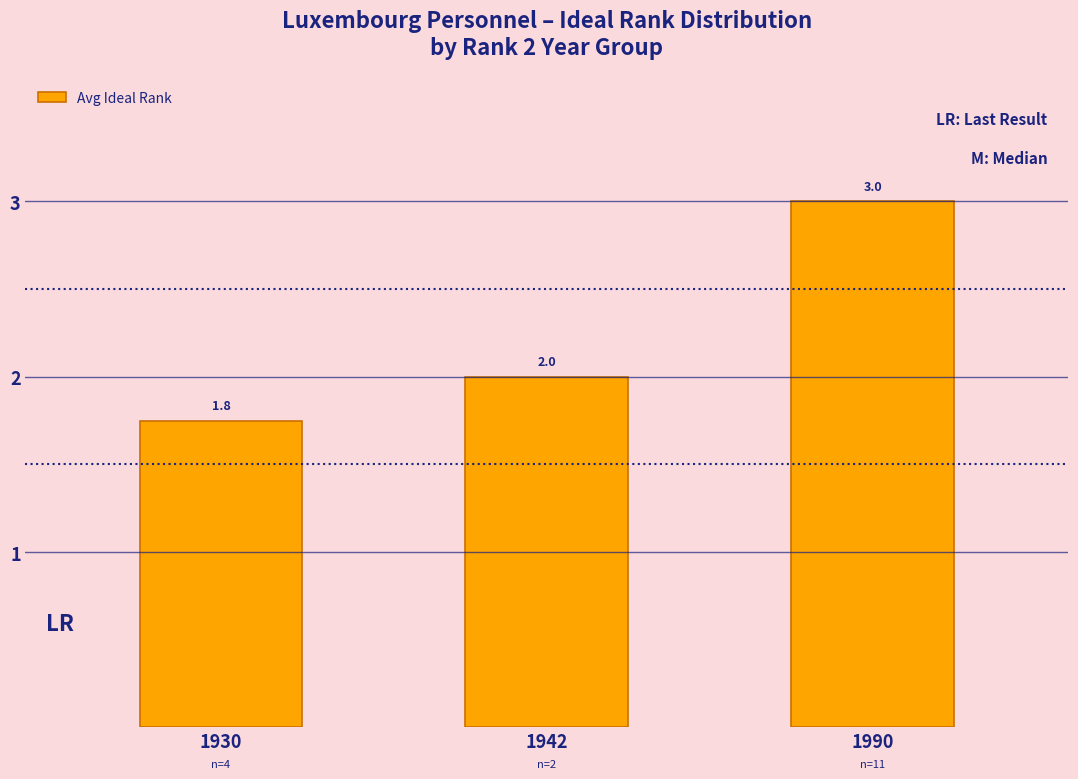

Reading right to left, what are all the values shown in this chart?

1990=3.0	1942=2.0	1930=1.8